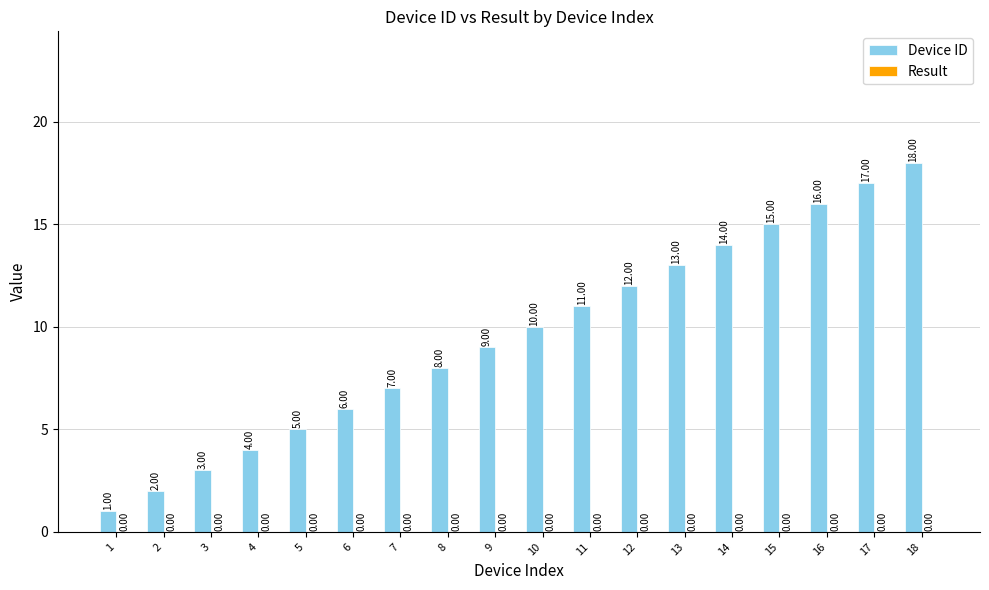

Count the number of data series in this chart.

1